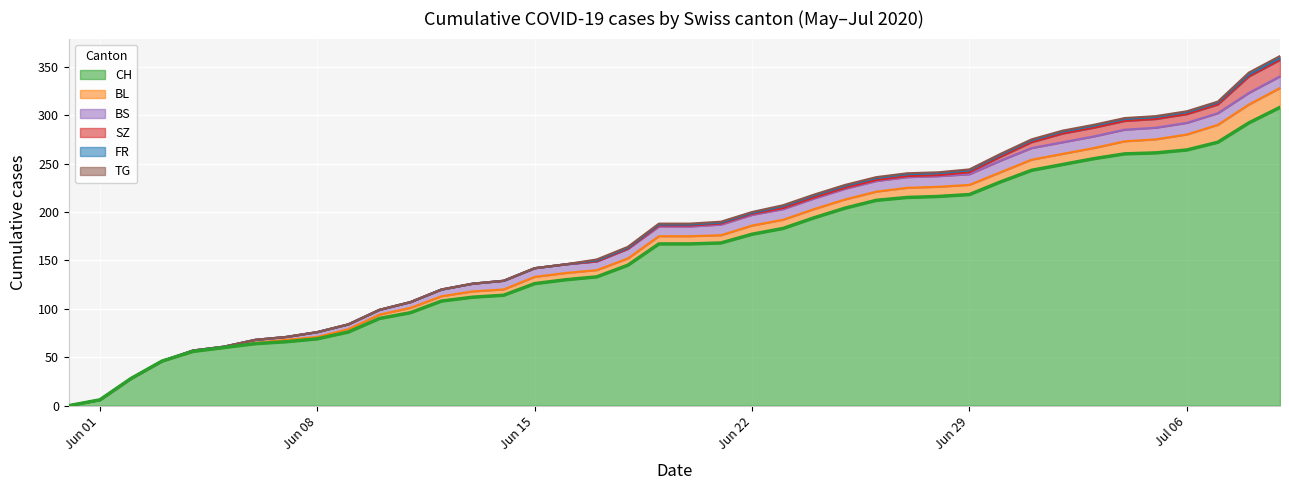

What is the difference between the second highest and second lowest values in the FR series?

2